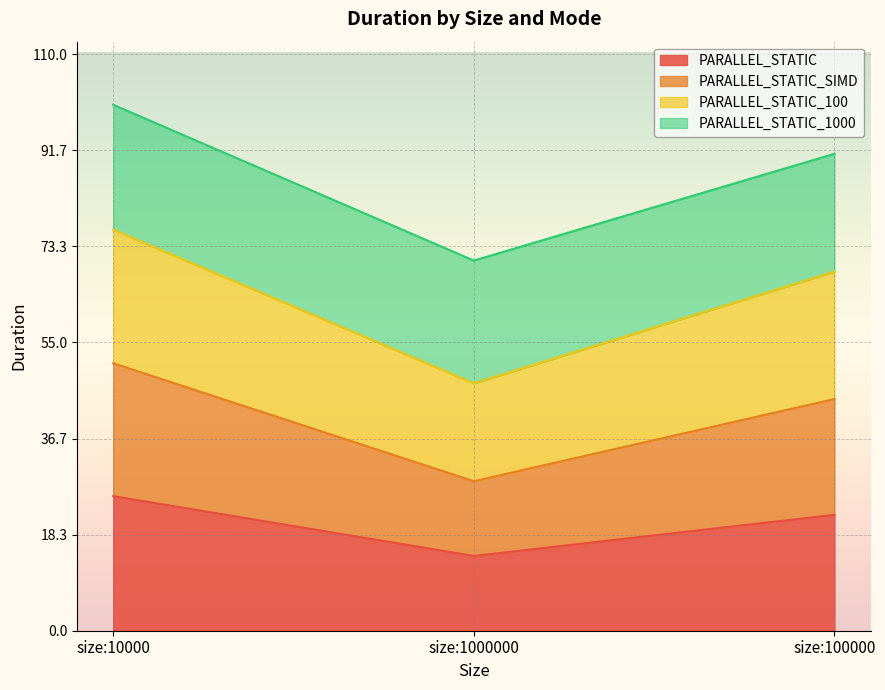

How many values in the PARALLEL_STATIC_SIMD series exceed 44?

2